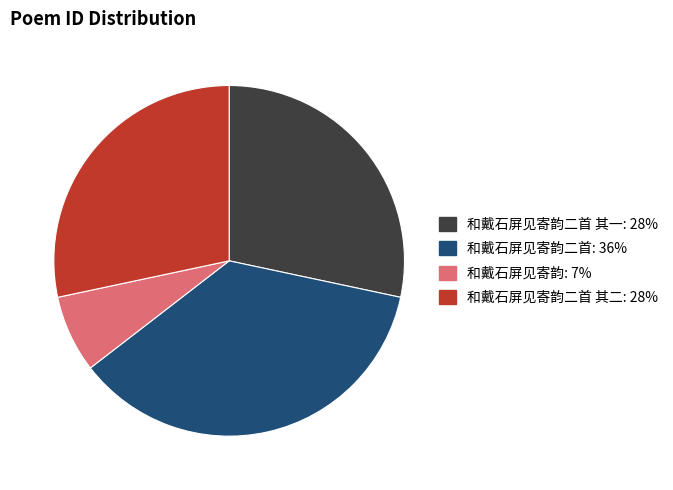

Is there a majority slice in this chart?

No